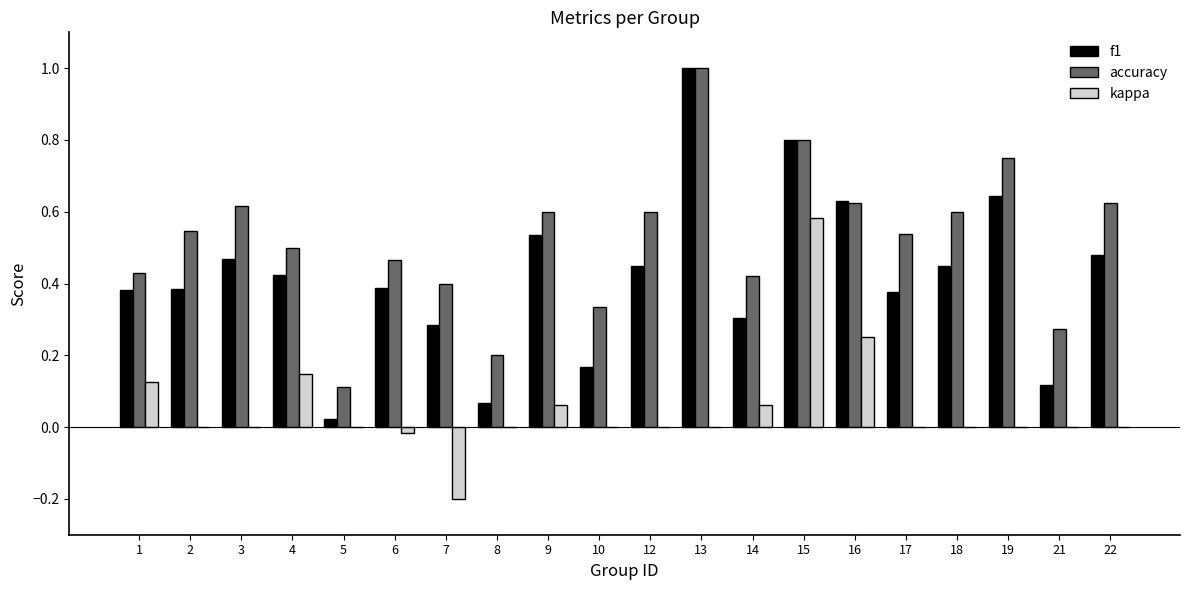

Does the chart contain stacked bars?

No